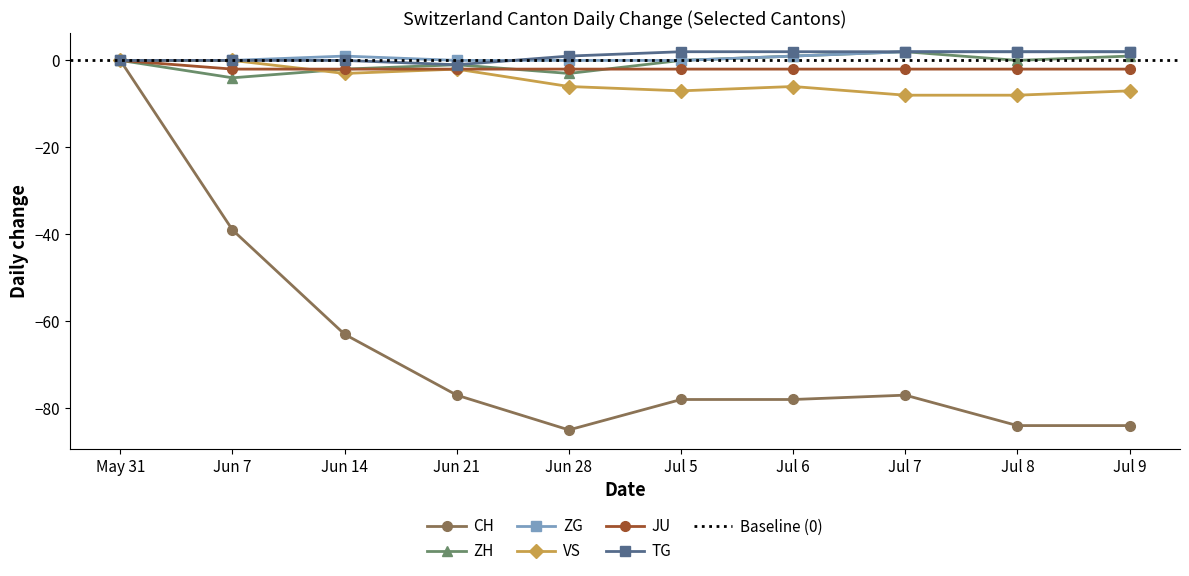

True or false: JU has more than 2 interior local peaks.

False